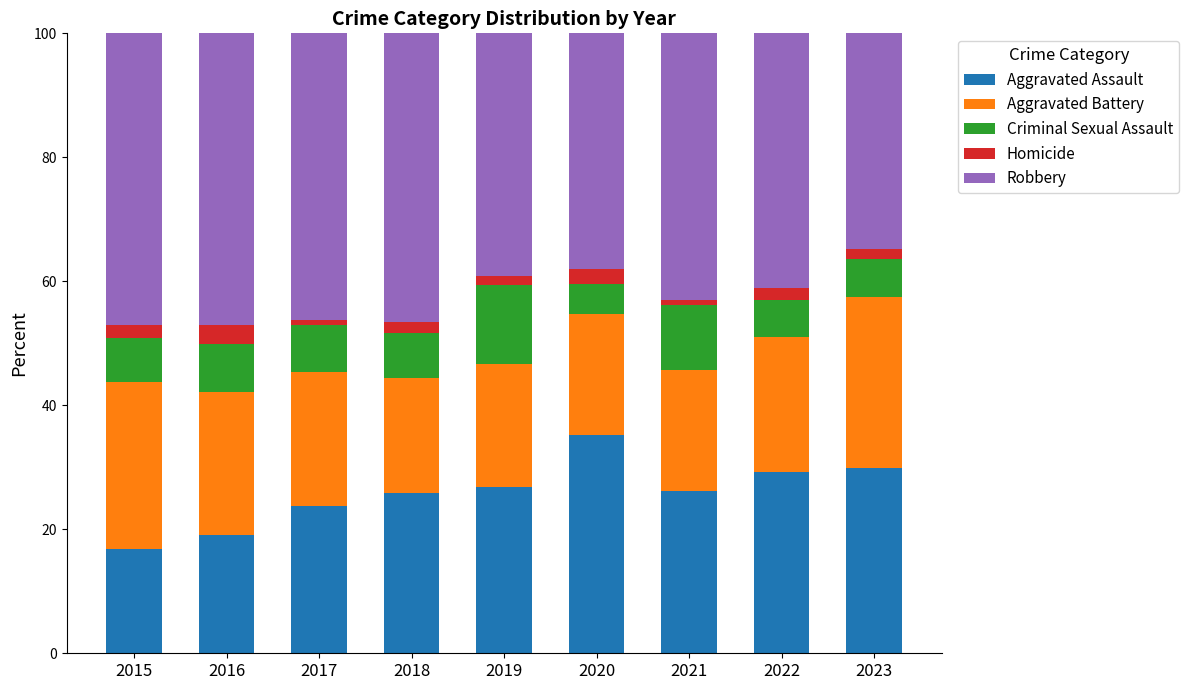

What are all the series names shown in the legend?

Aggravated Assault, Aggravated Battery, Criminal Sexual Assault, Homicide, Robbery